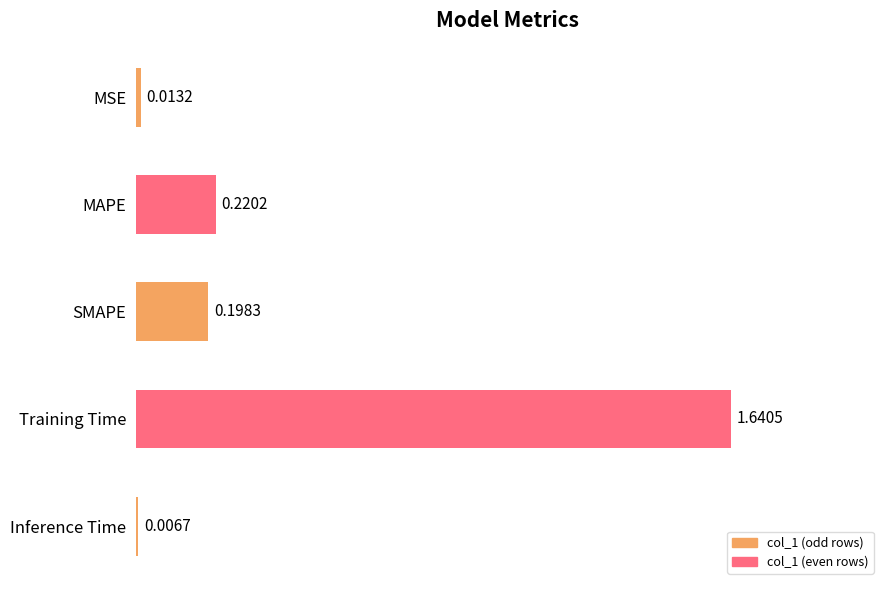

Which has a higher value, SMAPE or Training Time?

Training Time